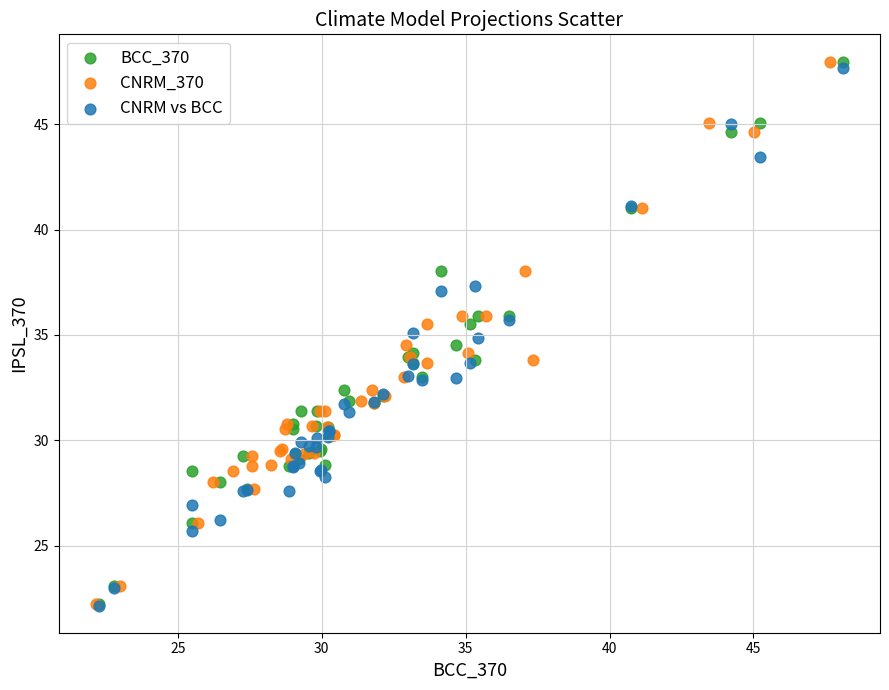

What are all the series names shown in the legend?

BCC_370, CNRM_370, CNRM vs BCC